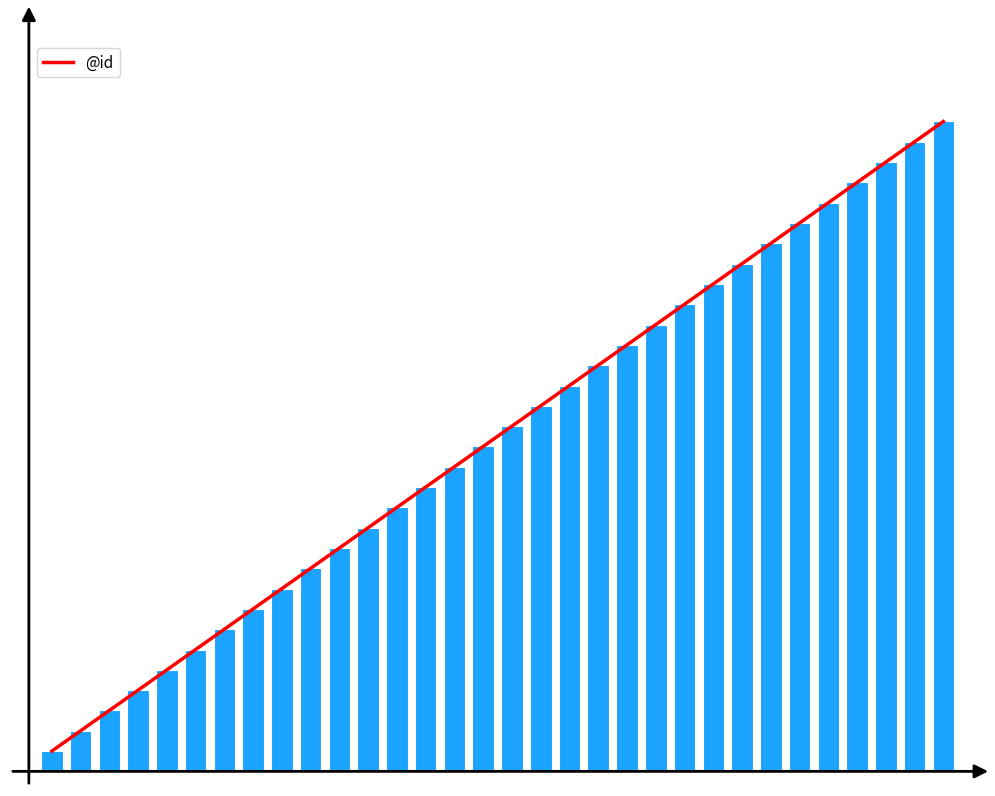

What is the value of the 3rd bar from the left?

3